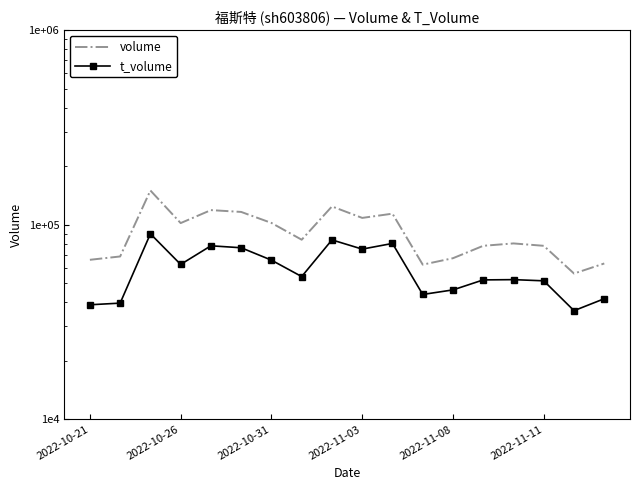

Reading right to left, list all the values displayed in this chart.

volume: 63192	56097	77882	80115	77891	67259	62329	113938	108367	124120	83704	102094	116300	118839	101922	149909	68660	65997
t_volume: 41637	36145	51460	52190	52026	46219	43790	80104	74898	83529	54123	65733	76108	77896	62484	89773	39519	38759